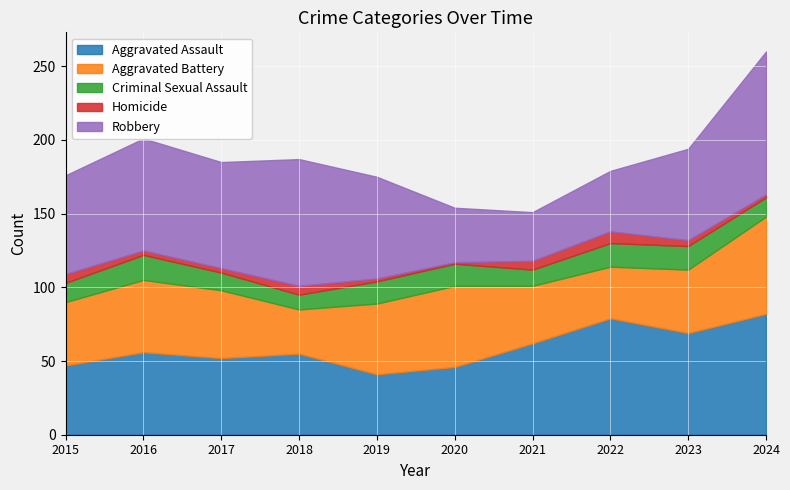

Which series changed the most between 2016 and 2018?

Aggravated Battery